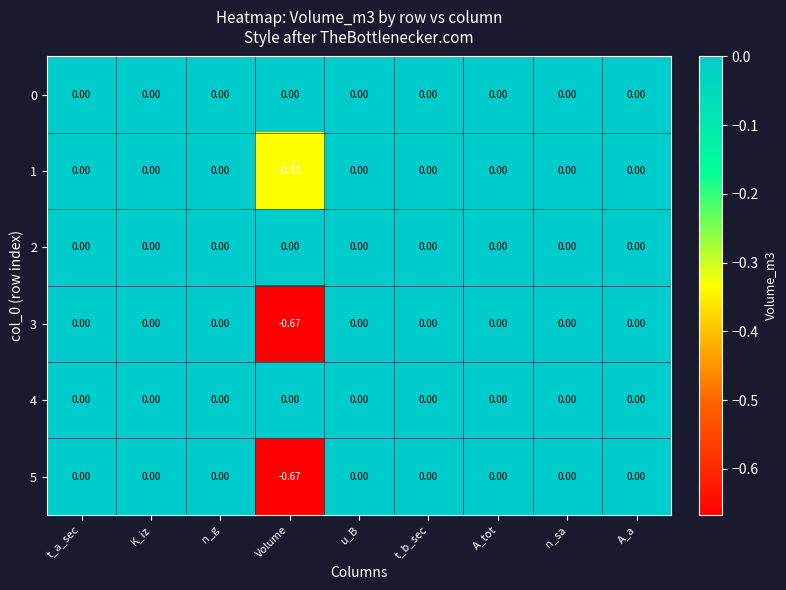

Which category has the lowest value in the 5 series?

Volume